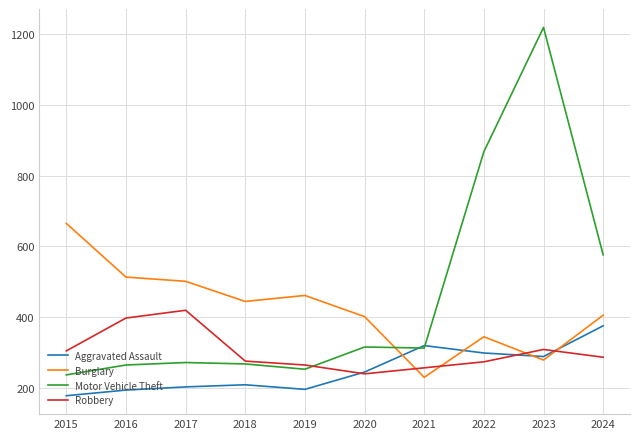

Is the value of Burglary at 2016 greater than the value of Aggravated Assault at 2023?

Yes